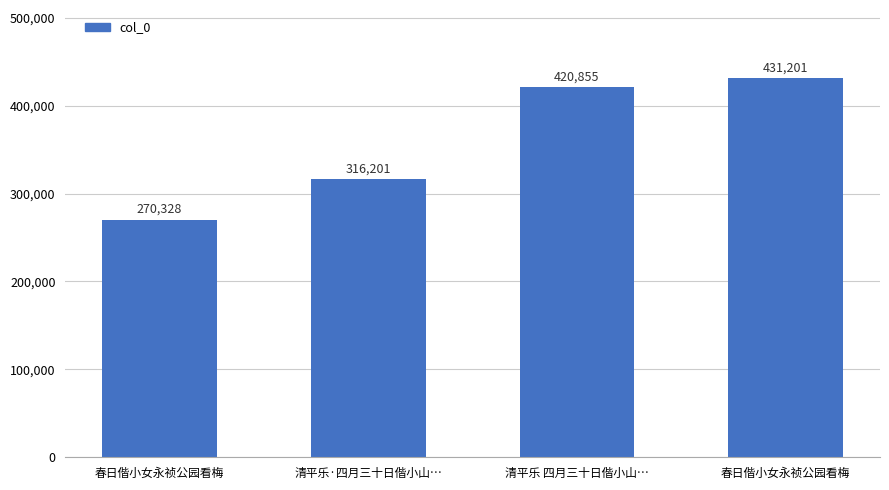

Count the number of categories in the chart.

4